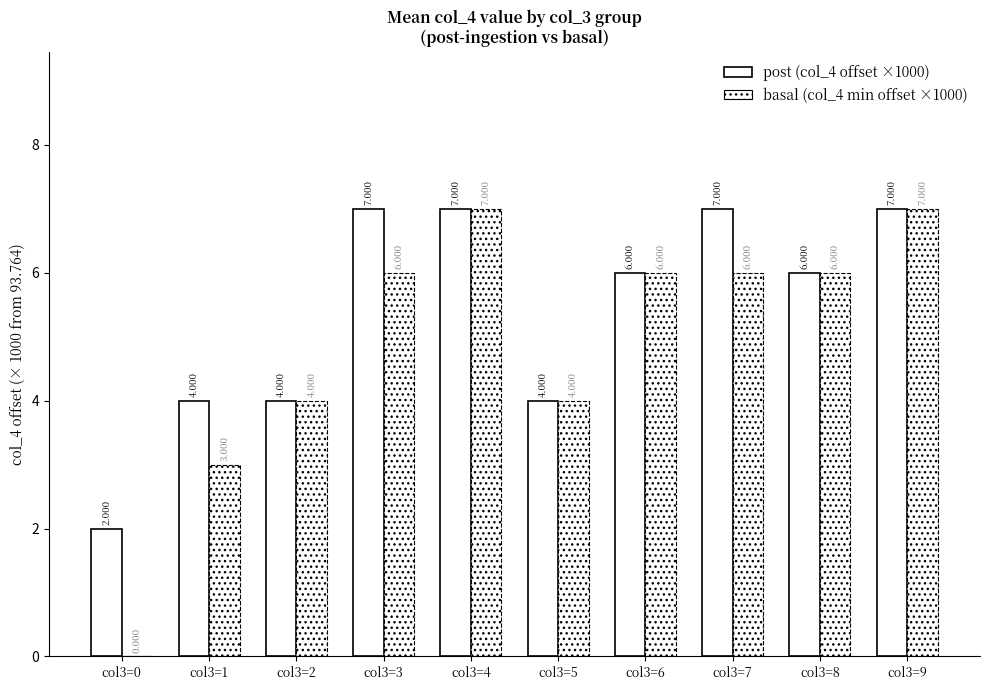

Between col3=0 and col3=1, which is larger?

col3=1